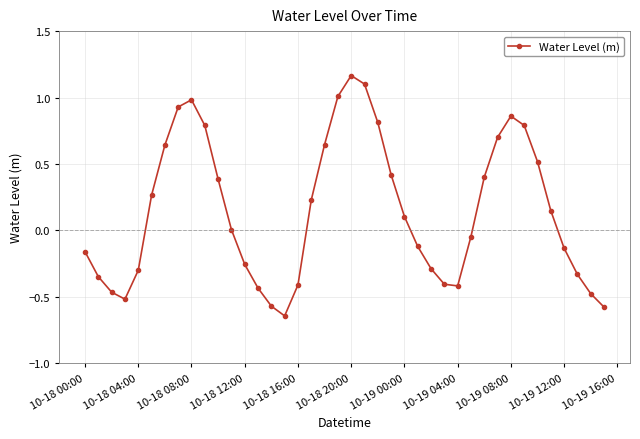

What is the sum of all values?

6.0